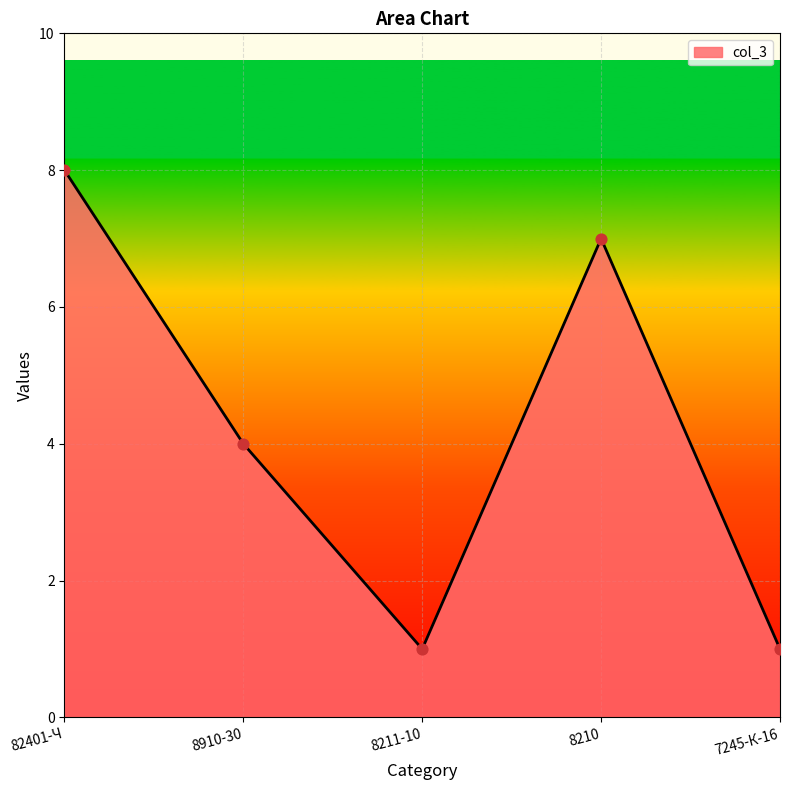

Approximately how many times larger is the value at 7245-К-16 compared to 82401-Ч?

0.1